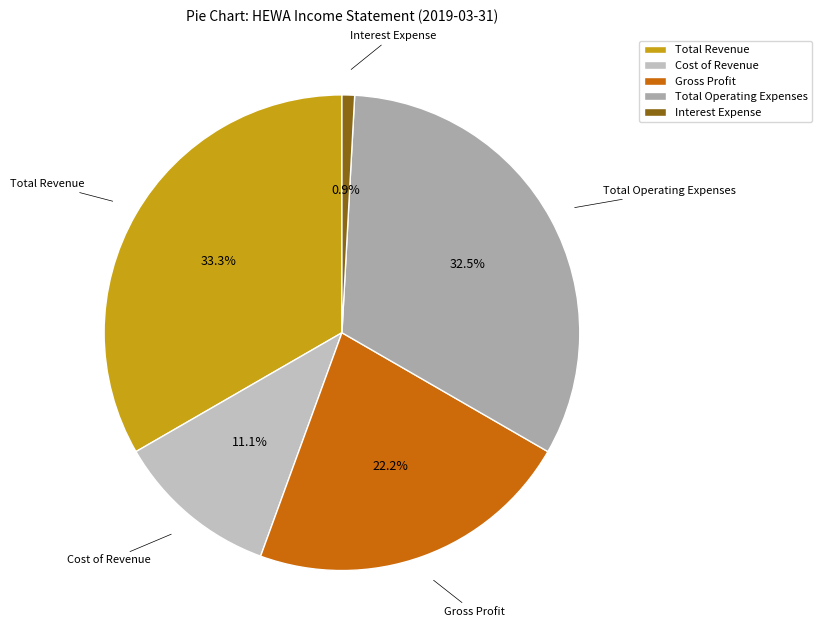

To the nearest percent, what portion does Total Revenue represent?

33%